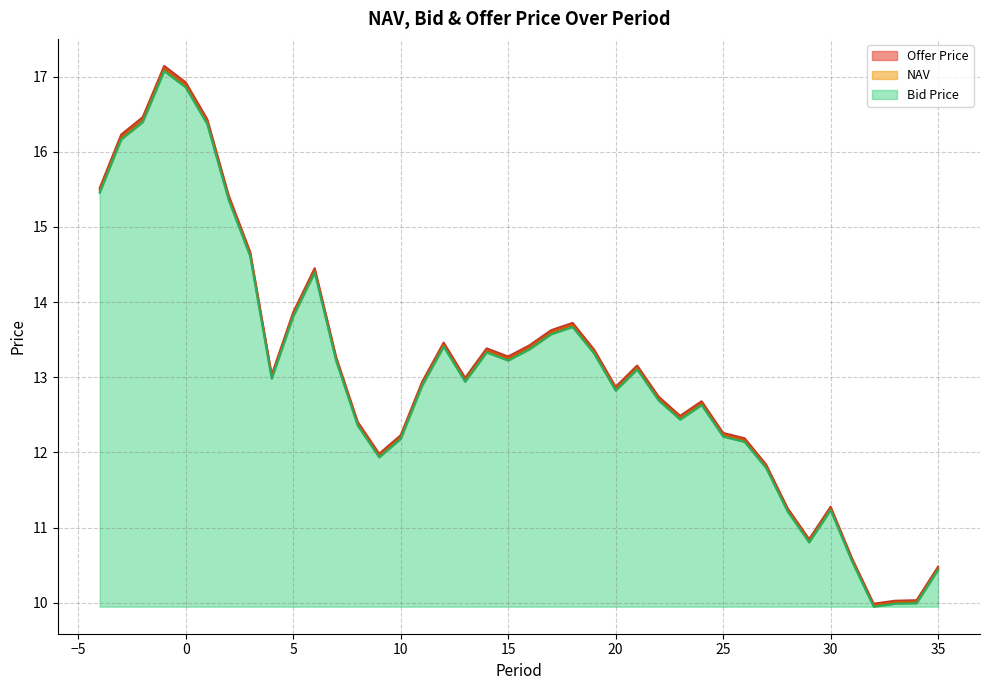

What is the total value across all series at 7?

39.7